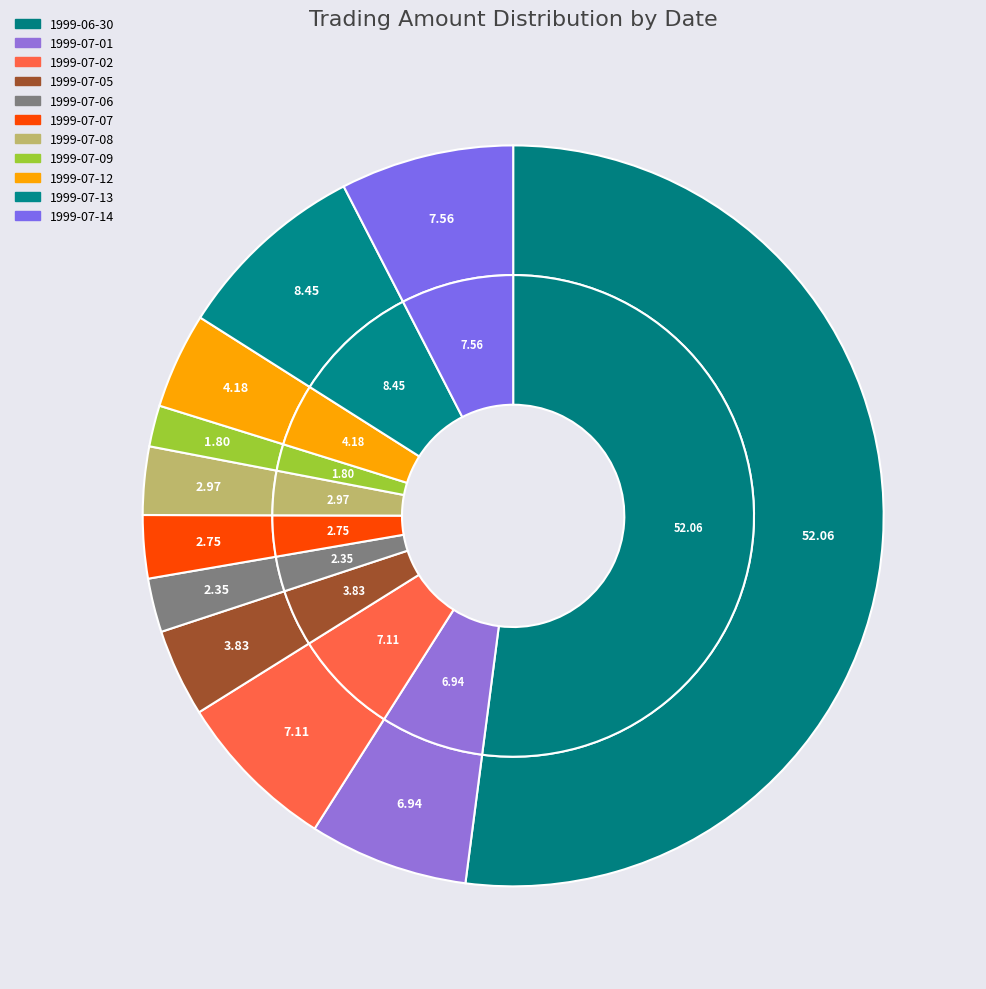

To the nearest percent, what percentage of the pie is 1999-07-07?

3%